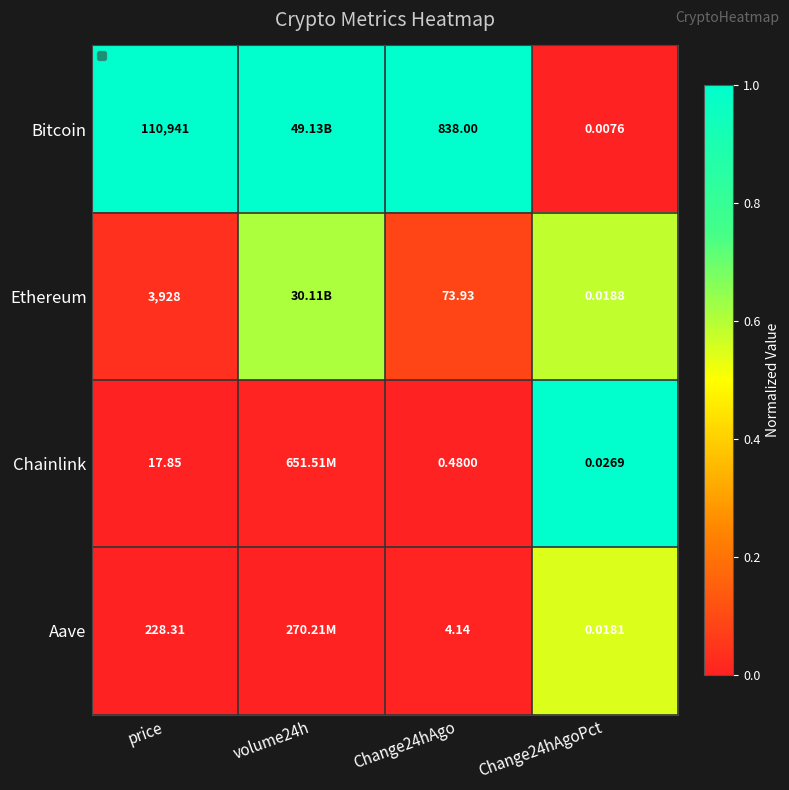

Rank the series at Change24hAgoPct from lowest to highest value.

Bitcoin, Aave, Ethereum, Chainlink